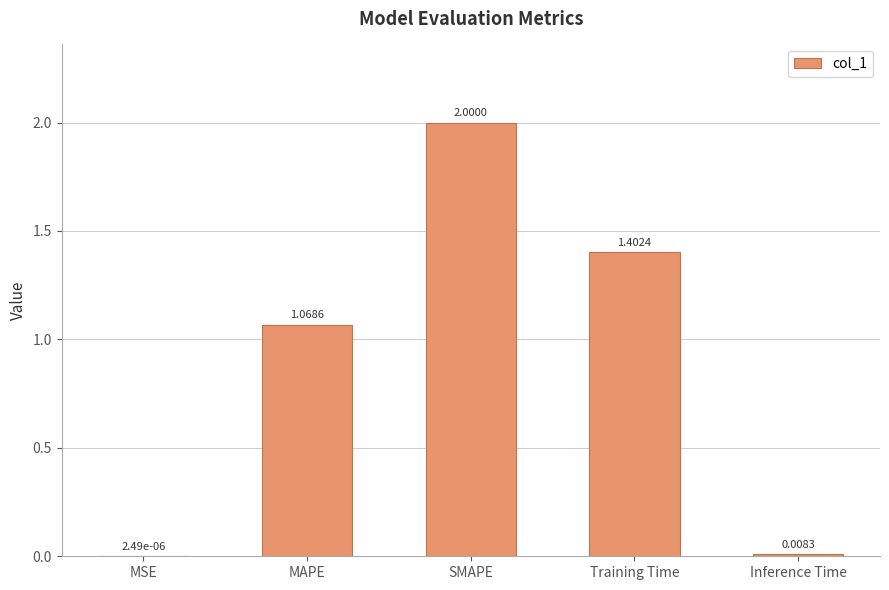

Which has a higher value, Inference Time or MSE?

Inference Time